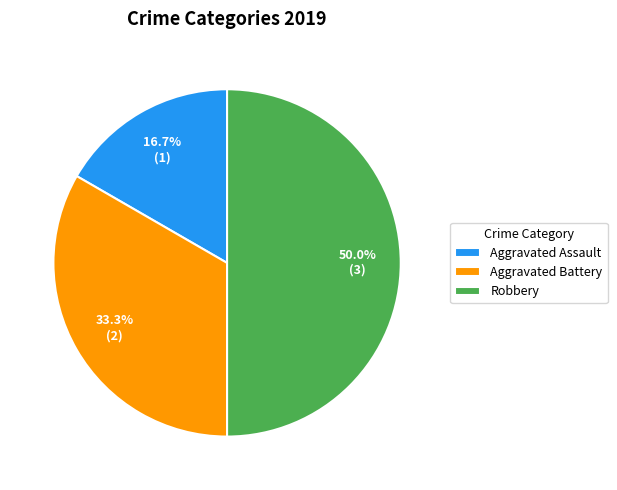

Approximately how many times larger is the value at Aggravated Assault compared to Aggravated Battery?

0.5